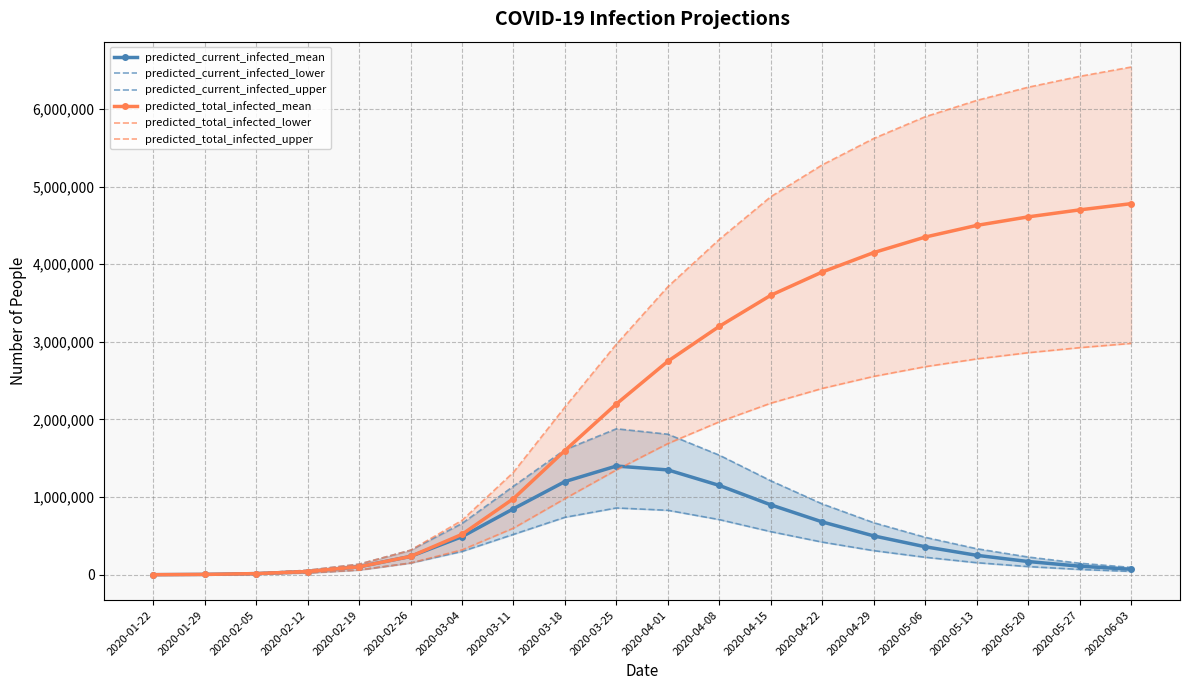

What is the sum of the predicted_total_infected_upper values at 2020-04-15 and 2020-03-18?

7030000